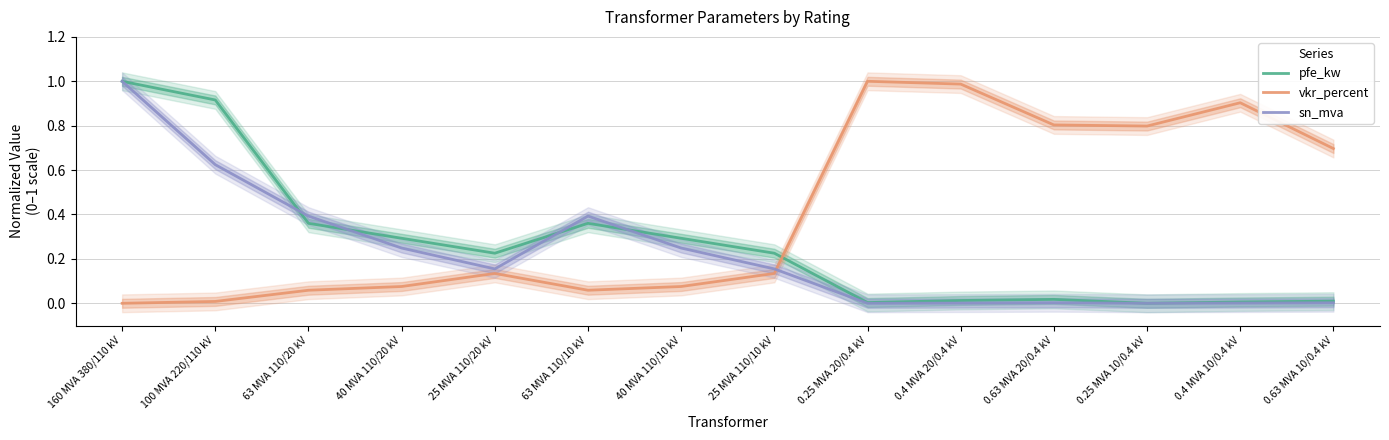

At which label does pfe_kw reach its peak?

160 MVA 380/110 kV